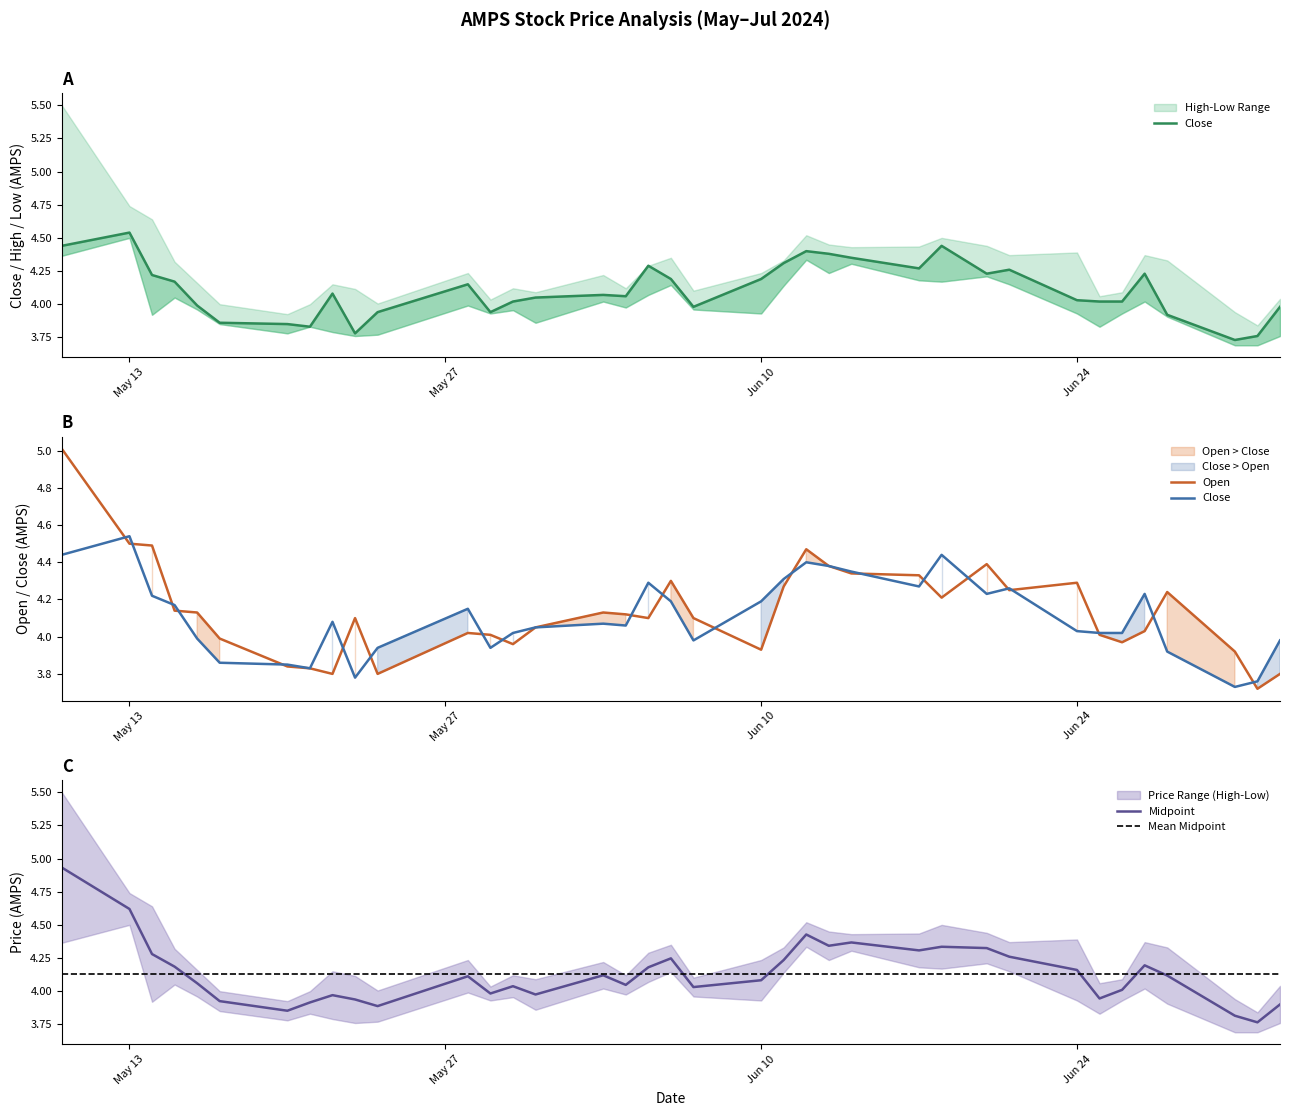

Reading left to right, list all the values displayed in this chart.

Close: 4.4	4.5	4.2	4.2	4.0	3.9	3.8	3.8	4.1	3.8	3.9	4.2	3.9	4.0	4.1	4.1	4.1	4.3	4.2	4.0	4.2	4.3	4.4	4.4	4.3	4.3	4.4	4.2	4.3	4.0	4.0	4.0	4.2	3.9	3.7	3.8	4.0
Open: 5.0	4.5	4.5	4.1	4.1	4.0	3.8	3.8	3.8	4.1	3.8	4.0	4.0	4.0	4.1	4.1	4.1	4.1	4.3	4.1	3.9	4.3	4.5	4.4	4.3	4.3	4.2	4.4	4.2	4.3	4.0	4.0	4.0	4.2	3.9	3.7	3.8